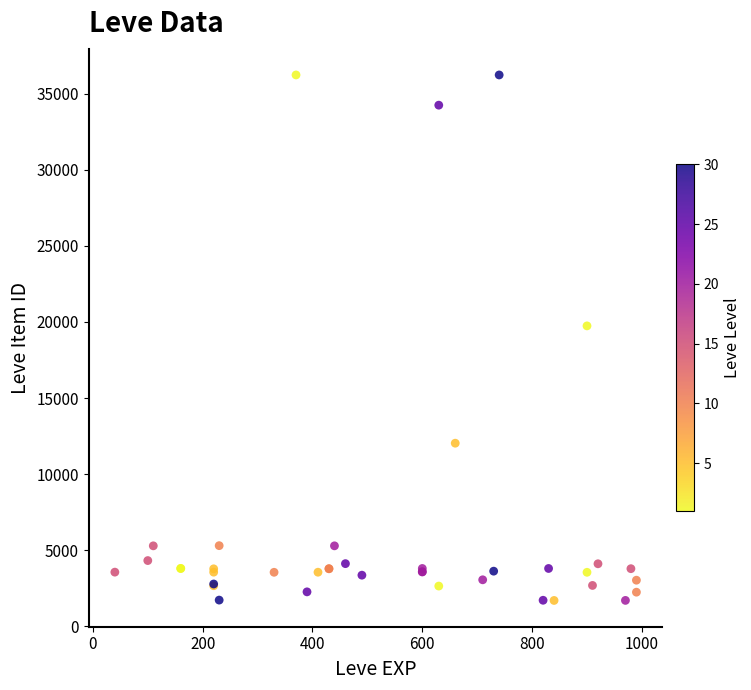

What Y value in the scatter plot is closest to 18967?

19744